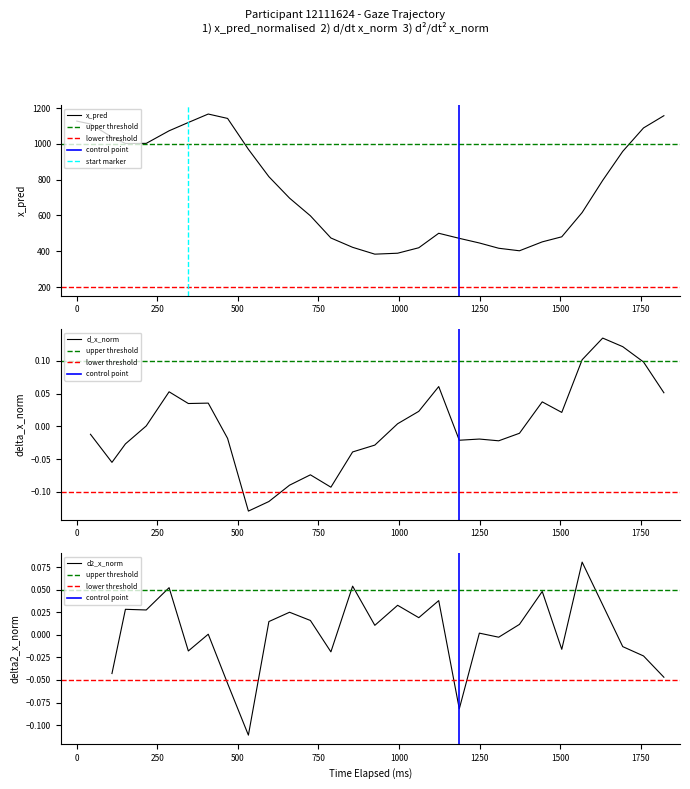

Read the x_pred value at 14.

422.1